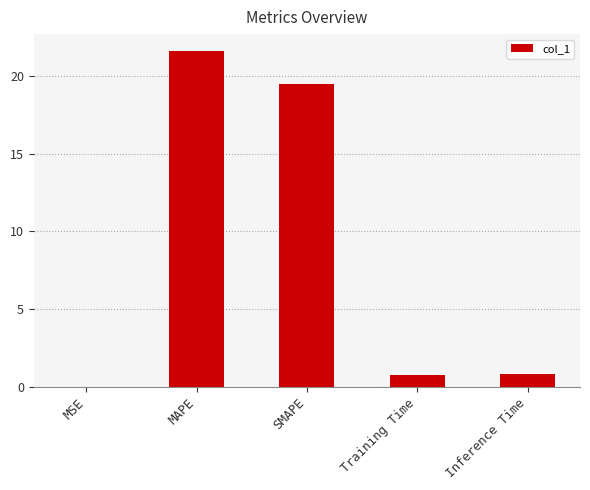

What is the sum of all values?

42.7